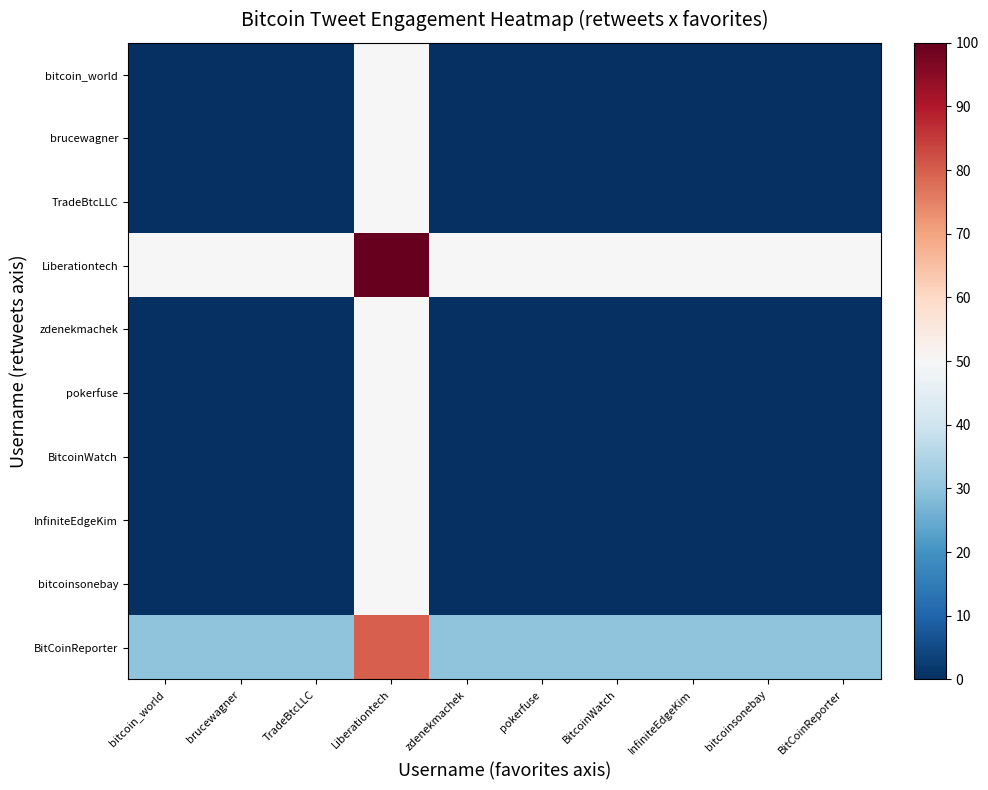

What is the spread (max minus min) of values at brucewagner?

50